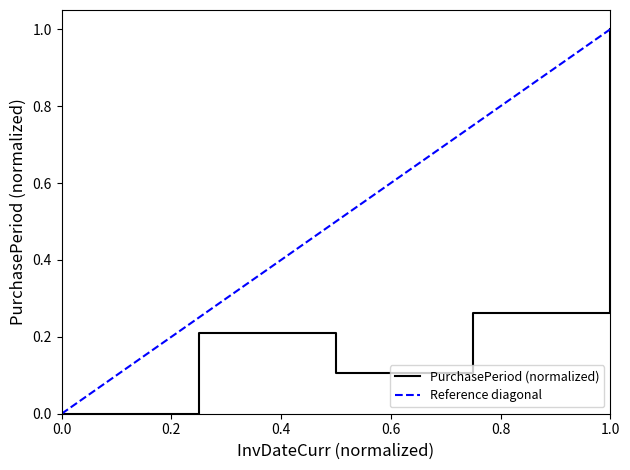

Is it true that PurchasePeriod (normalized) equals 0.0 at 0.0?

True